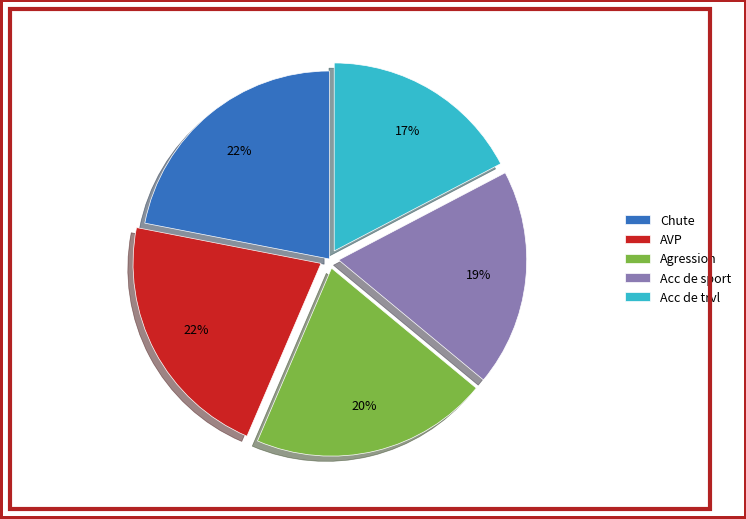

True or false: AVP accounts for 22% of the total.

True